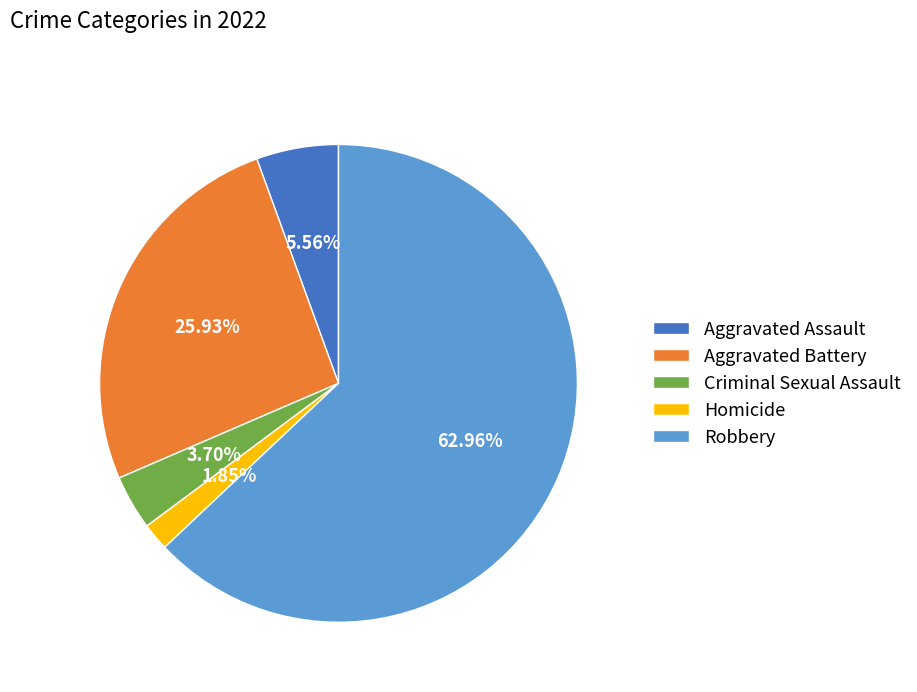

Is it true that Aggravated Assault is 6% of the pie?

True